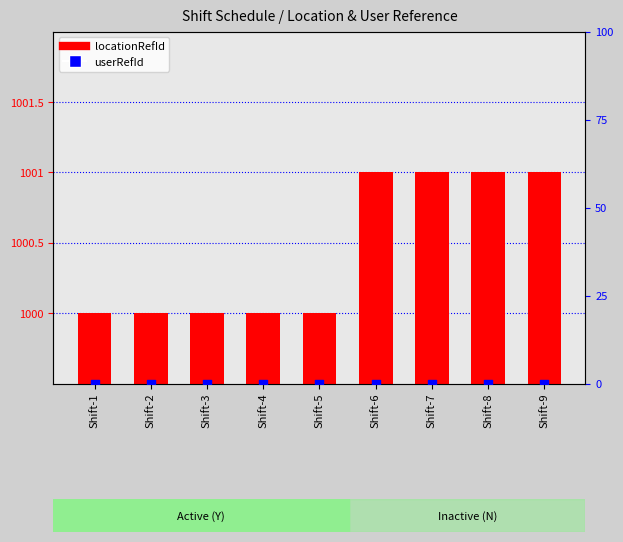

What are all the series names shown in the legend?

locationRefId, userRefId